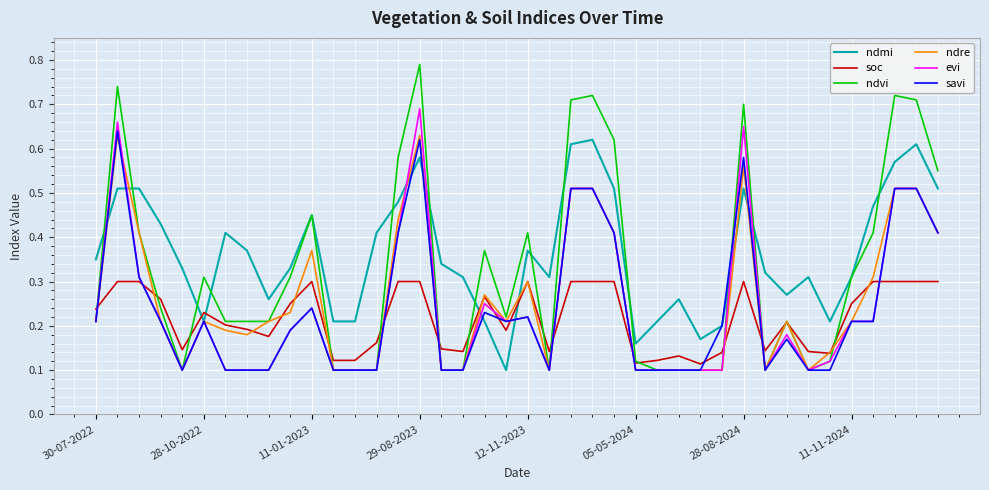

Which series has the widest spread of values?

ndvi